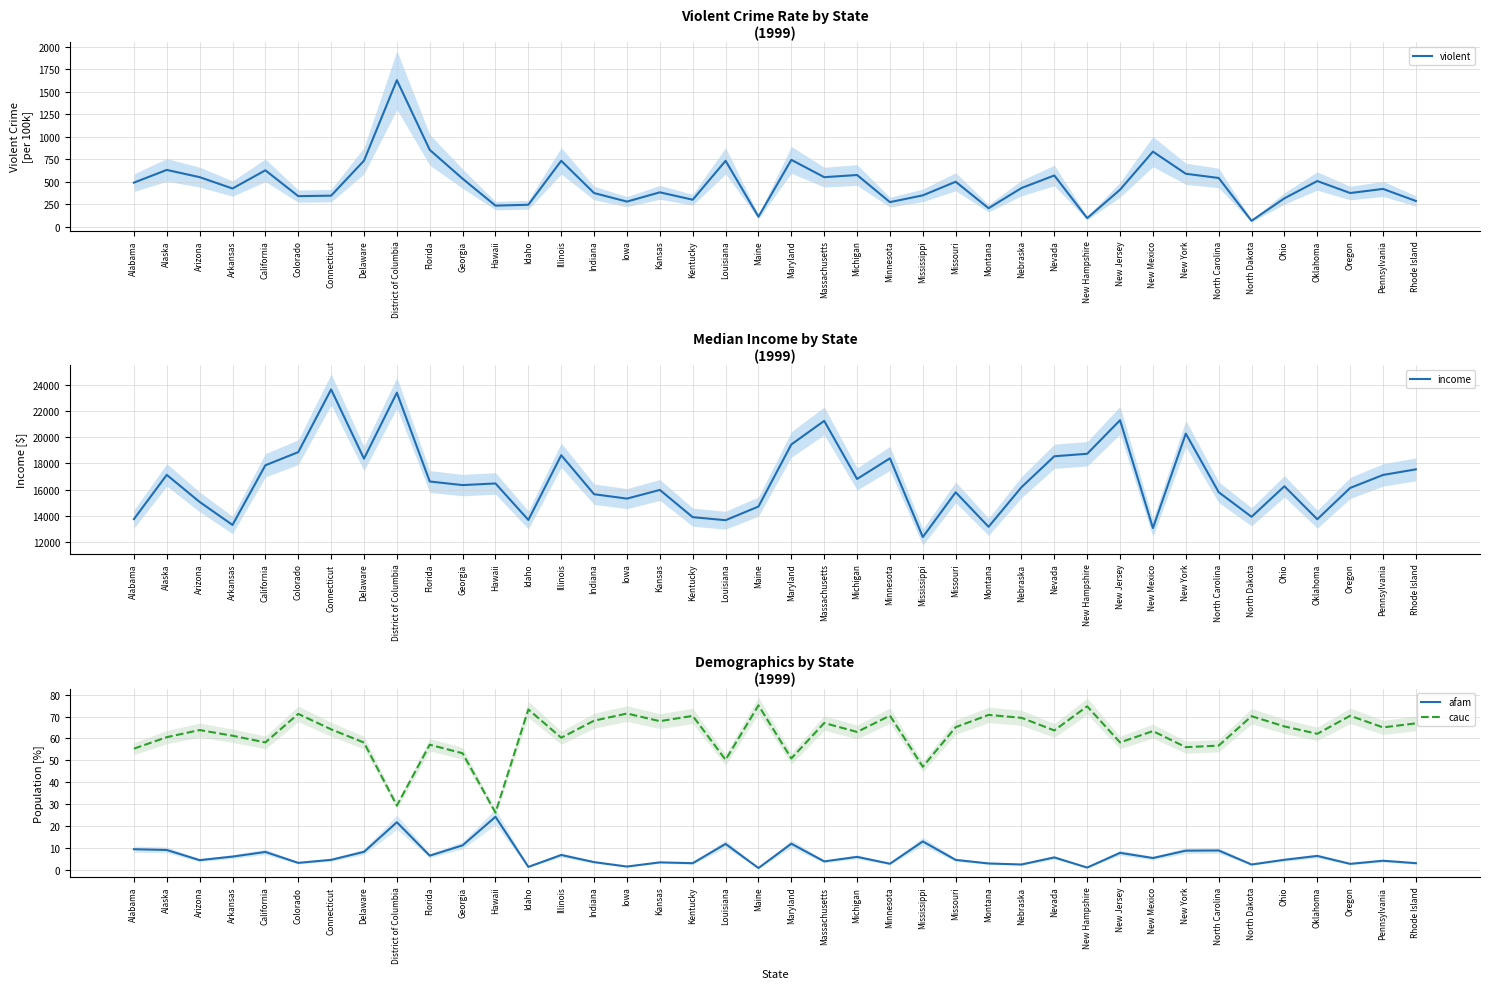

Which series has the largest total across all categories?

income